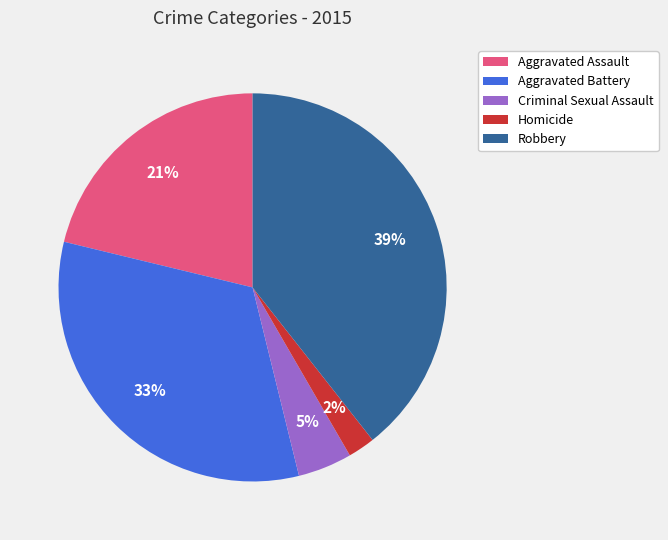

What is the smallest slice in the pie chart?

Homicide